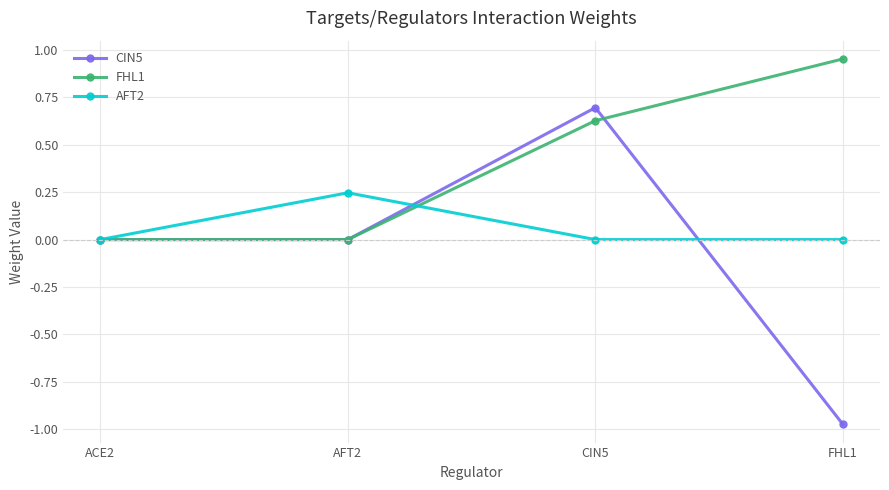

True or false: FHL1 has a value of 0.4 at FHL1.

False